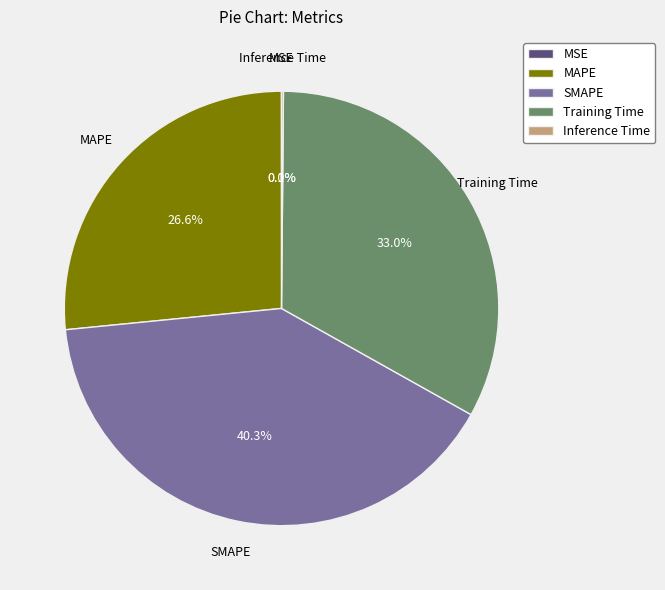

Which slice is the largest?

SMAPE